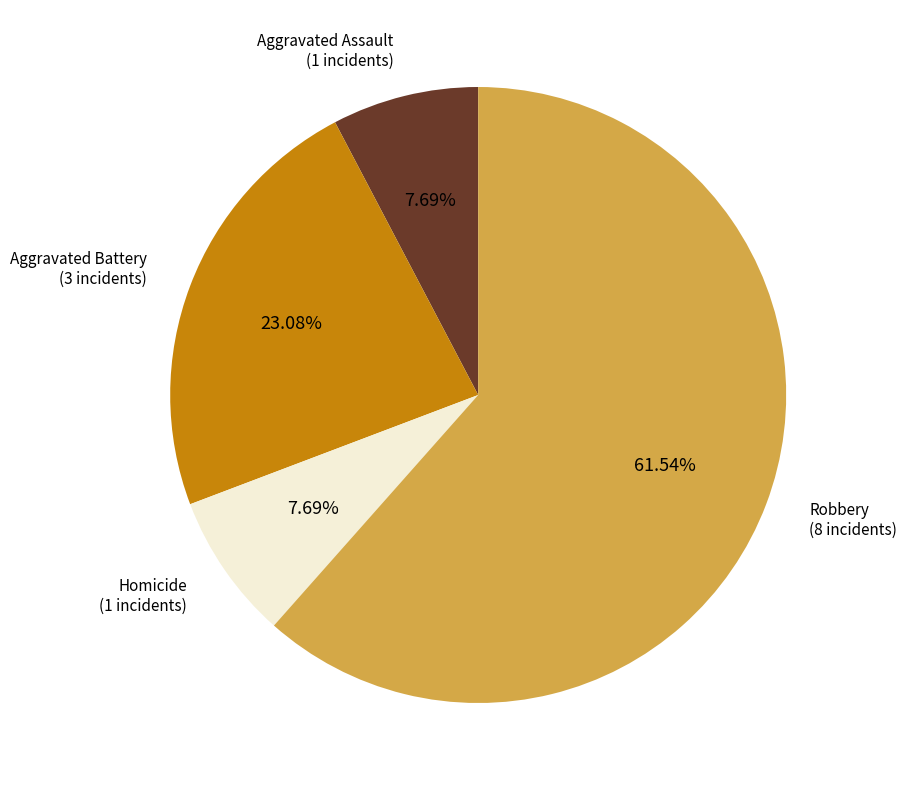

Which has a higher value, Aggravated Assault (1 incidents) or Aggravated Battery (3 incidents)?

Aggravated Battery (3 incidents)